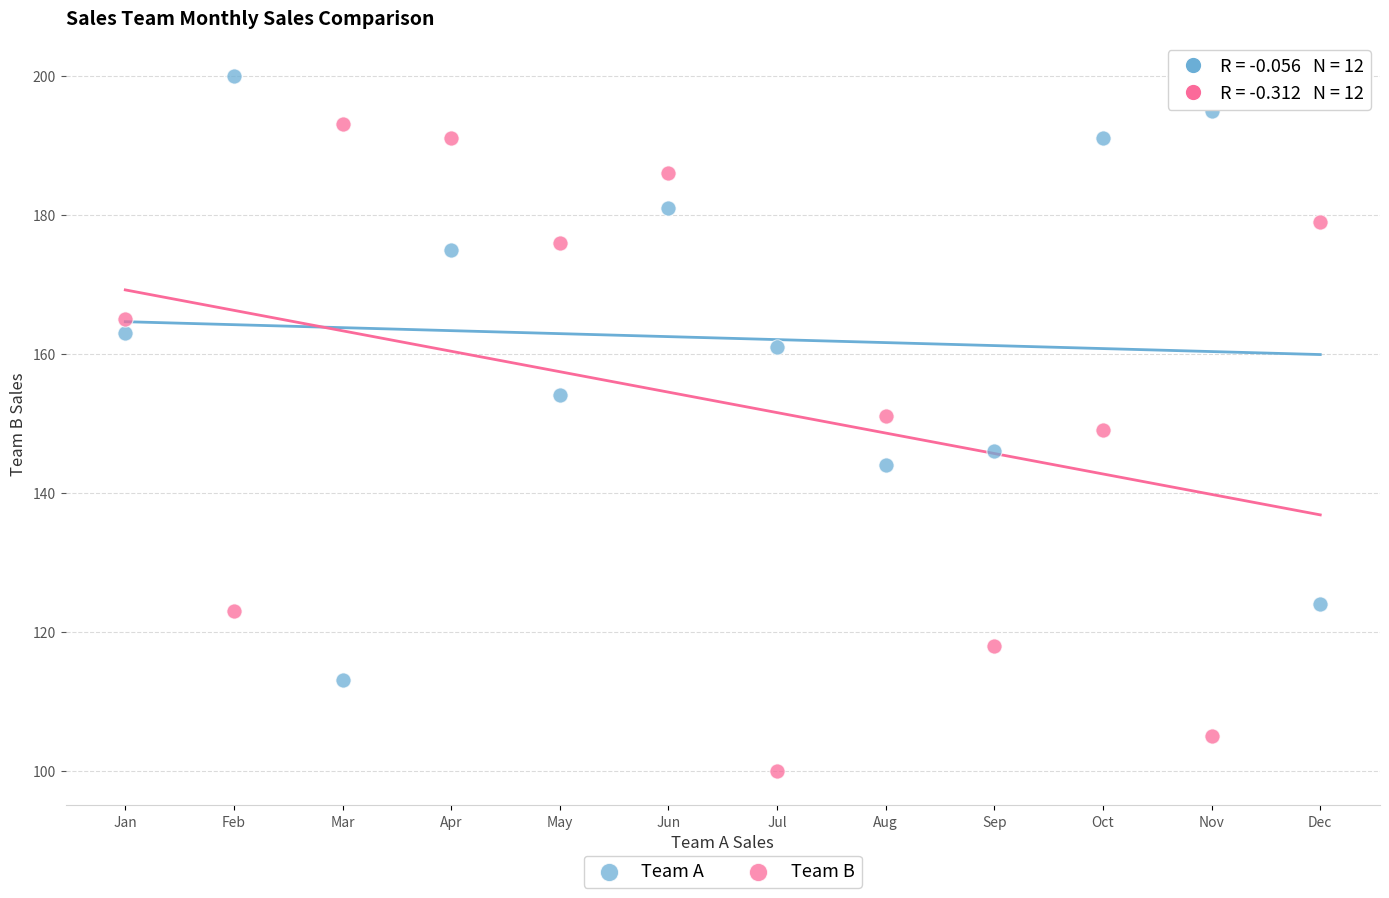

In the Team A series, what Y value is closest to 156?

154